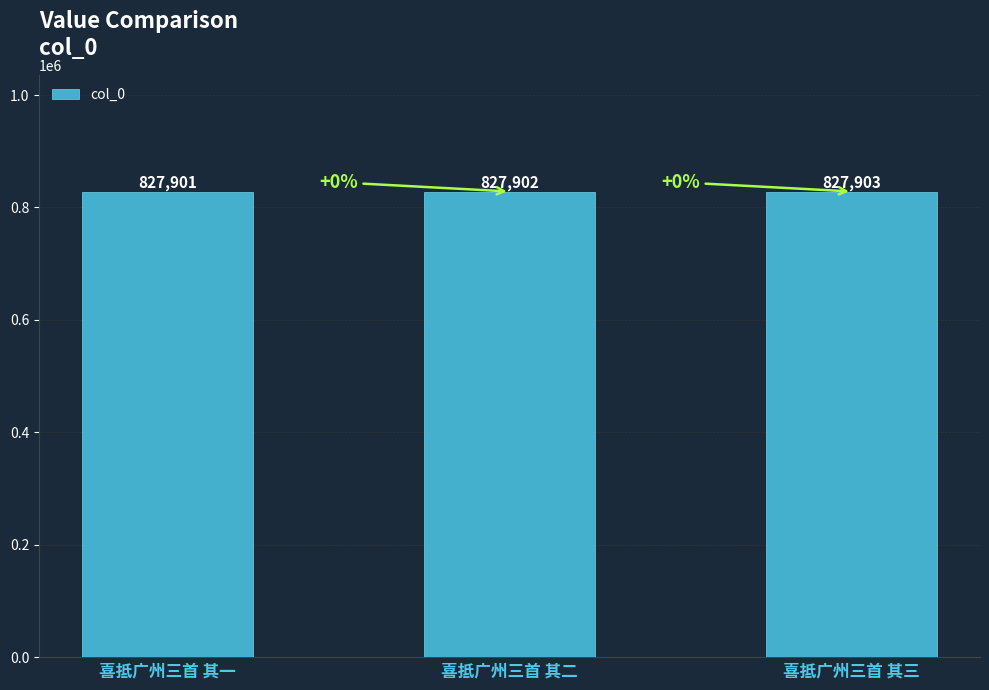

Reading right to left, transcribe all the data shown in this chart.

喜抵广州三首 其三=827903	喜抵广州三首 其二=827902	喜抵广州三首 其一=827901